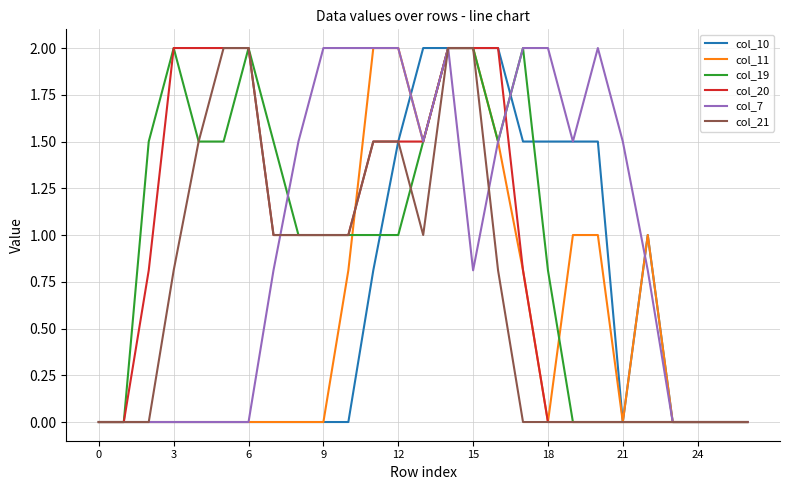

What is the highest value of the col_10 series?

2.0